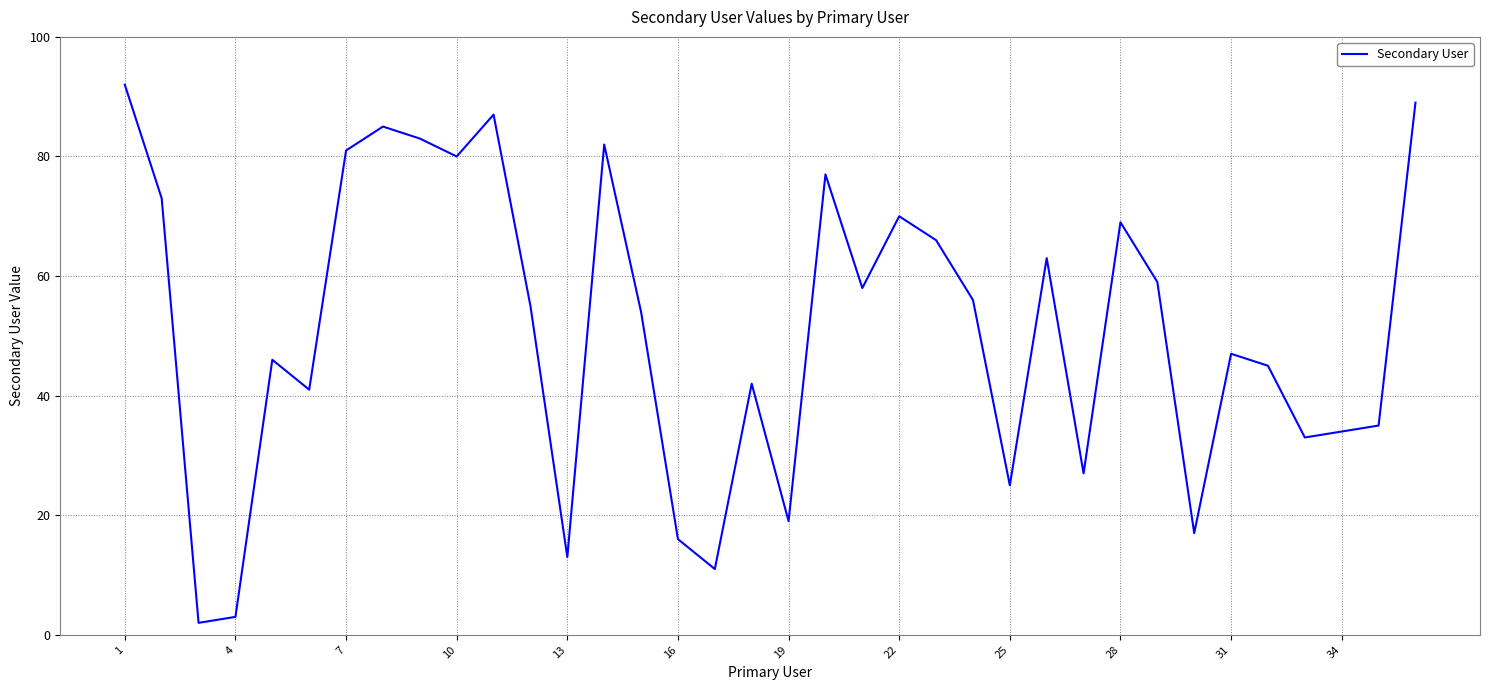

What is the difference between the maximum and minimum values?

90